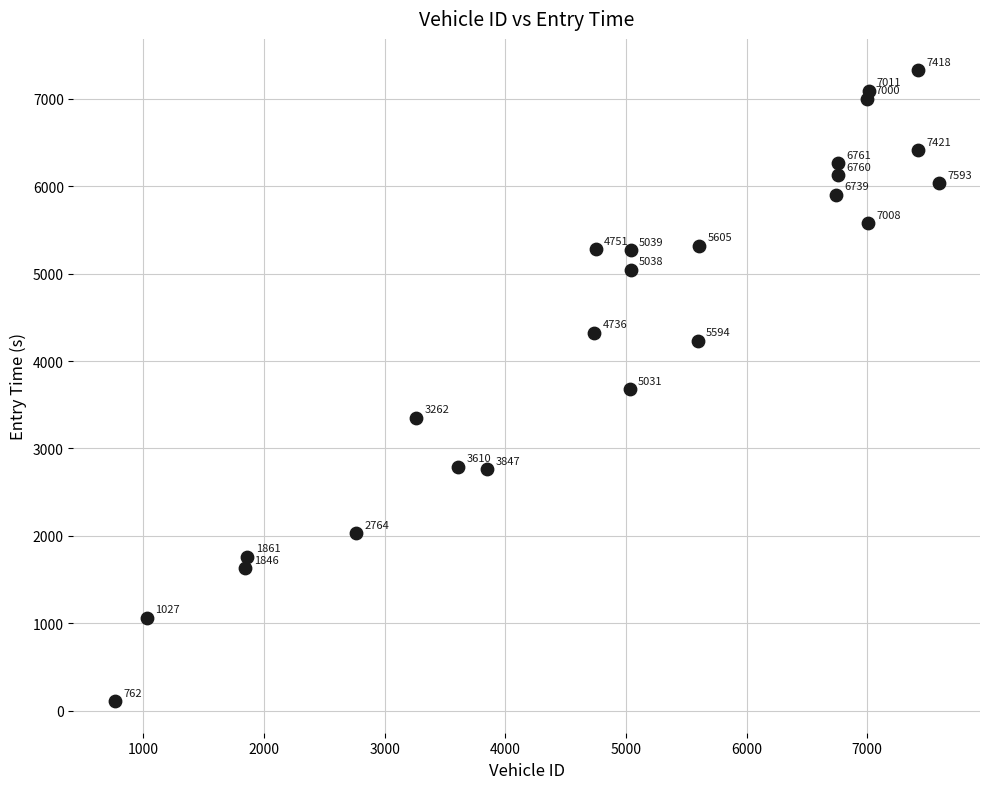

What Y value in the scatter plot is closest to 3716?

3679.5